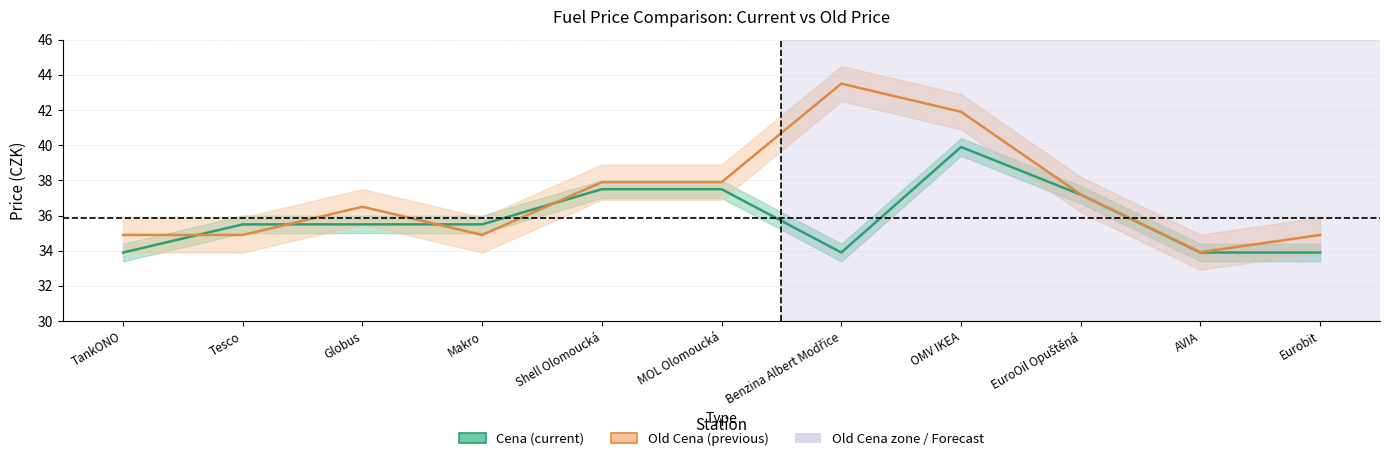

At which label does Old Cena reach its minimum?

AVIA